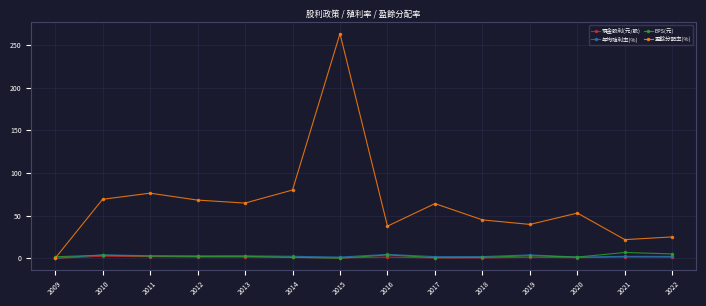

What is the spread (max minus min) of values at 2019?

38.5